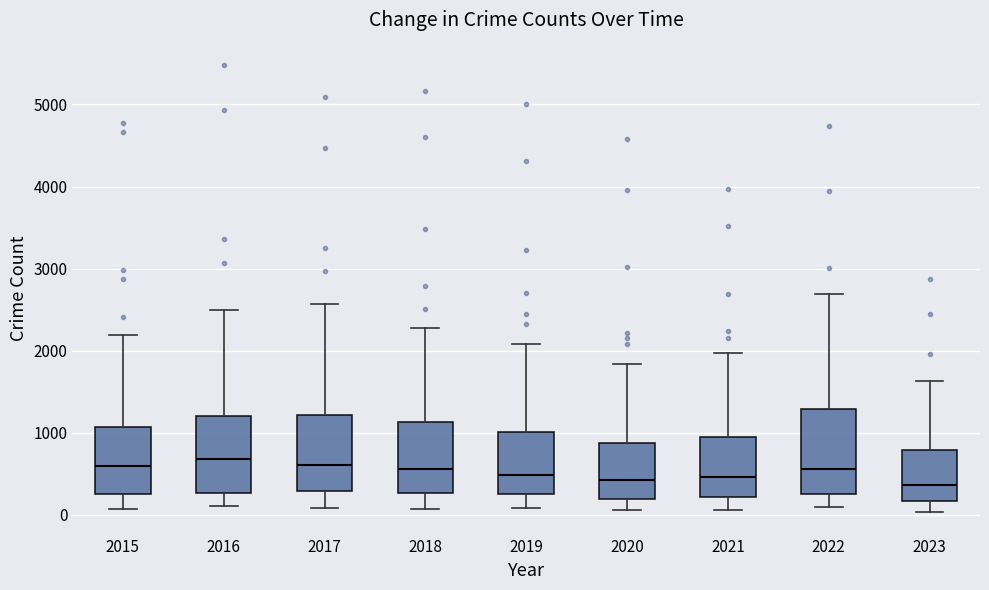

Reading left to right, read every box against the y-axis: the position of its median line, the range the box covers, and the ends of its whiskers. The values are not printed on the chart, so give them approximately, as read against the axis.

2015: median 600, box 300 to 1100, whiskers 100 to 2200
2016: median 700, box 300 to 1200, whiskers 100 to 2500
2017: median 600, box 300 to 1200, whiskers 100 to 2600
2018: median 600, box 300 to 1100, whiskers 100 to 2300
2019: median 500, box 300 to 1000, whiskers 100 to 2100
2020: median 400, box 200 to 900, whiskers 100 to 1800
2021: median 500, box 200 to 900, whiskers 100 to 2000
2022: median 600, box 300 to 1300, whiskers 100 to 2700
2023: median 400, box 200 to 800, whiskers 0 to 1600